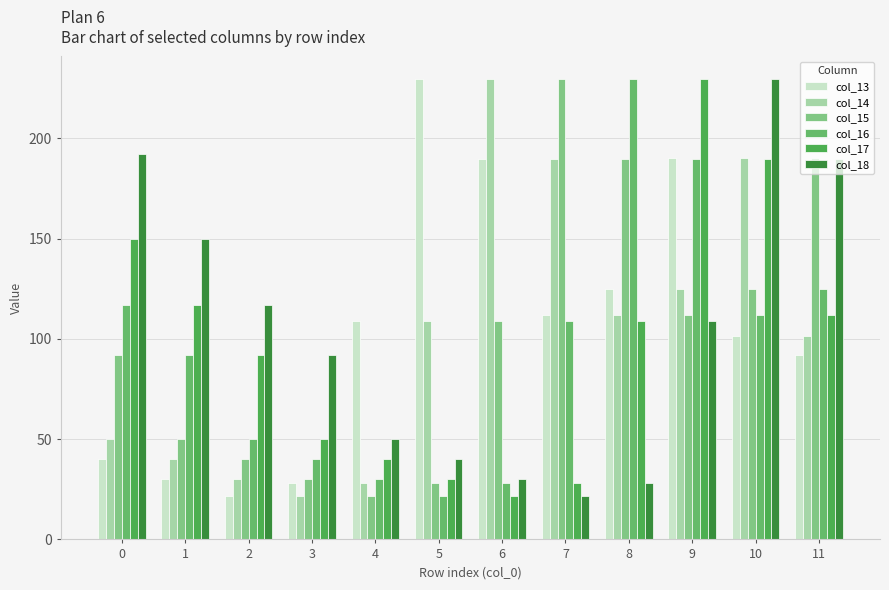

Between 3 and 8, which series saw the biggest shift?

col_16